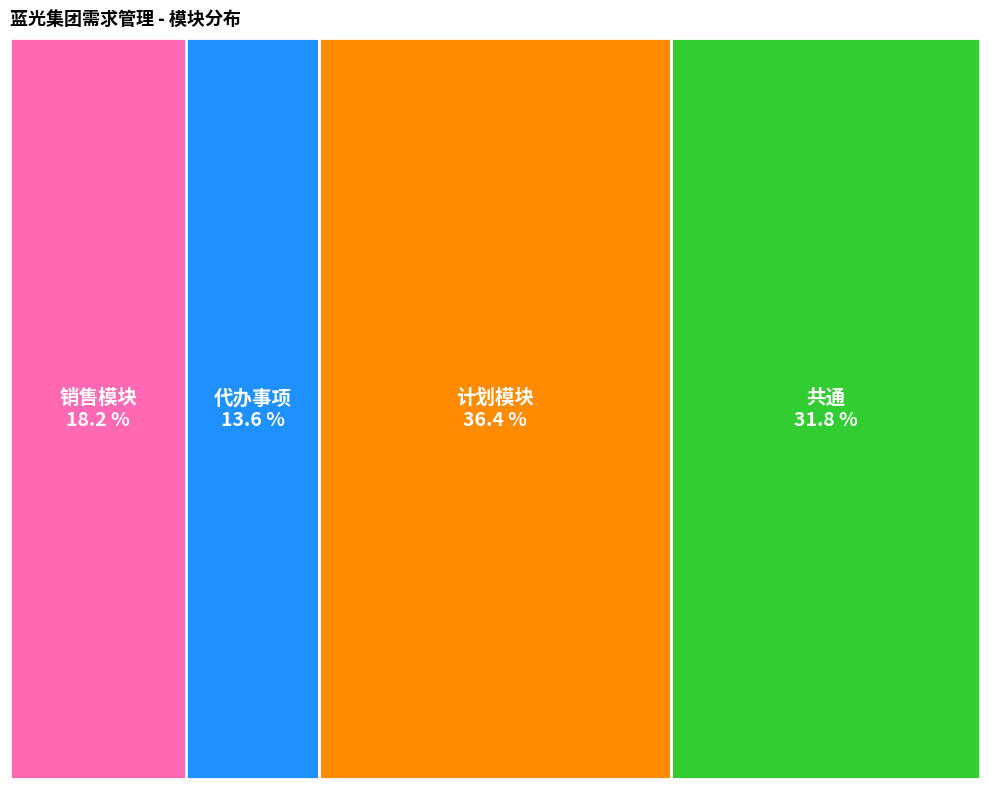

To the nearest percent, what is the difference between the largest and smallest slice percentages?

23%